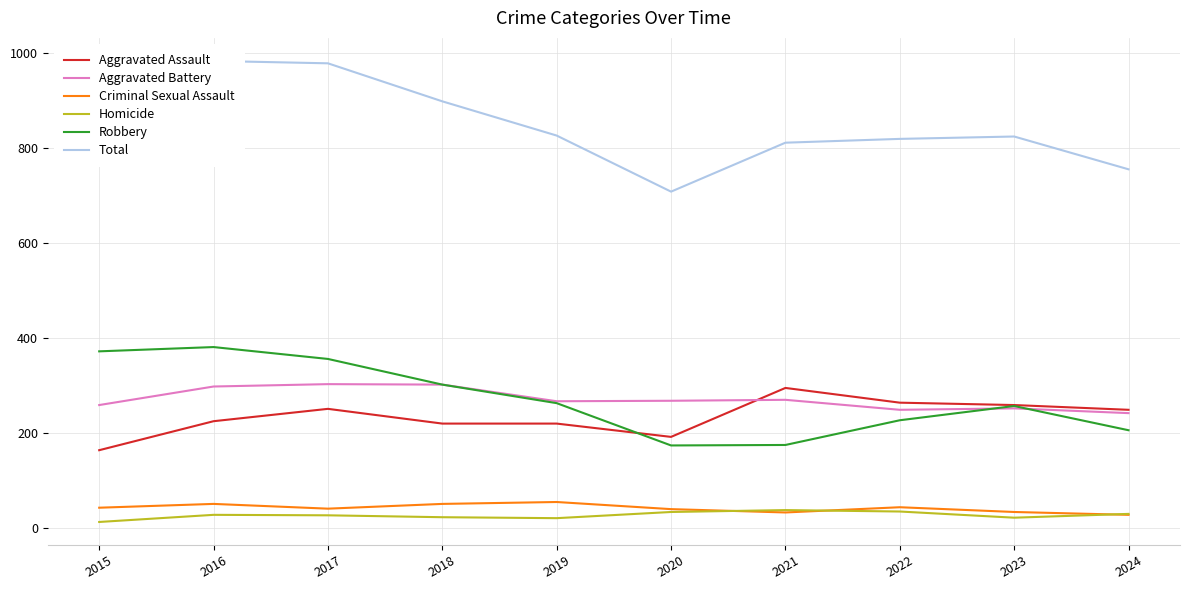

At how many categories does at least one series exceed 756?

8